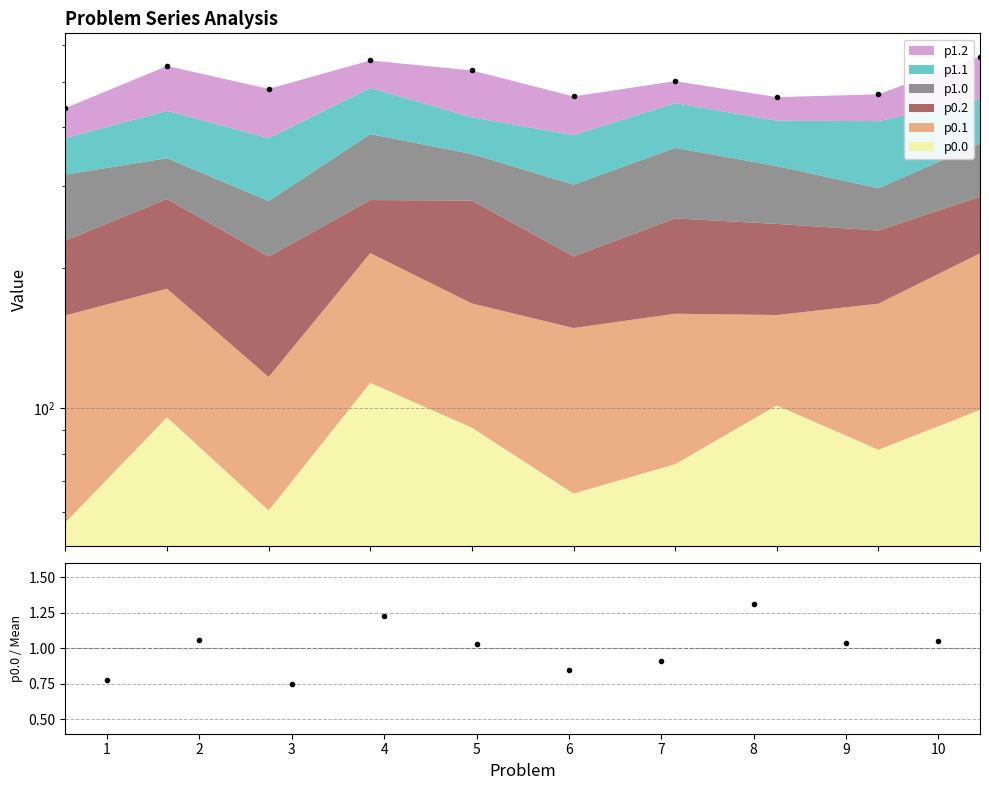

At how many categories does at least one series exceed 441?

9